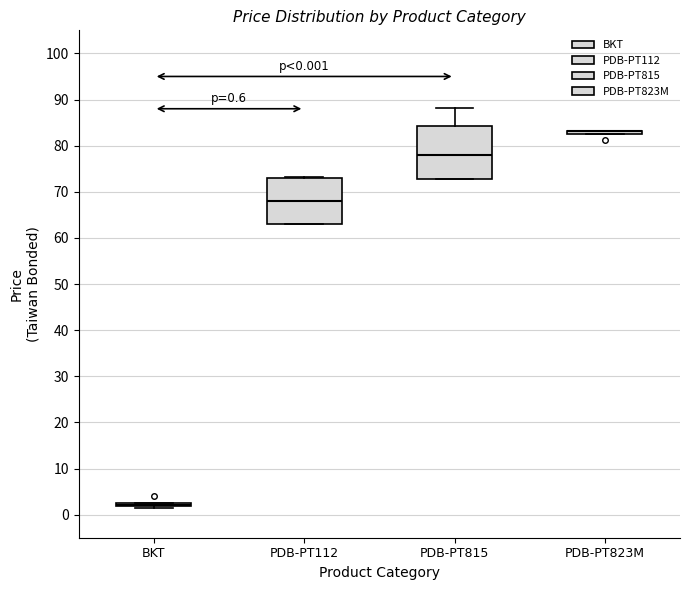

Which box is the tallest, from its lower edge to its upper edge?

PDB-PT815